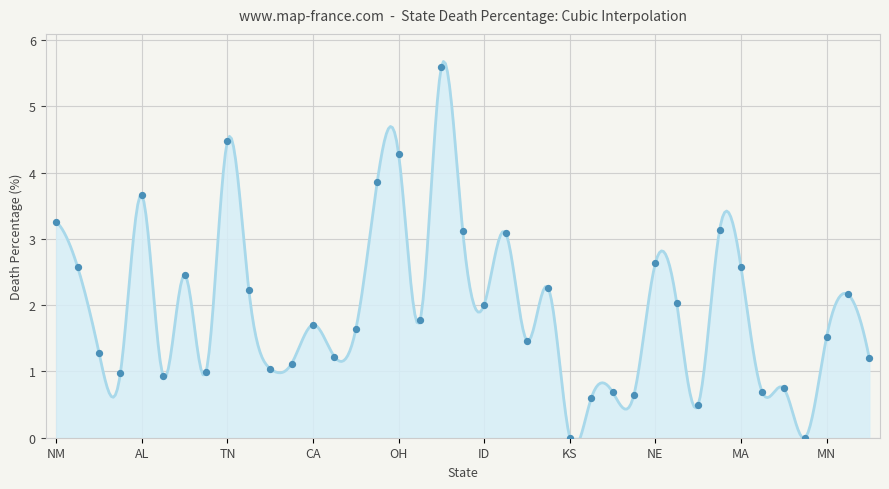

Which has a higher value, NV or AZ?

NV